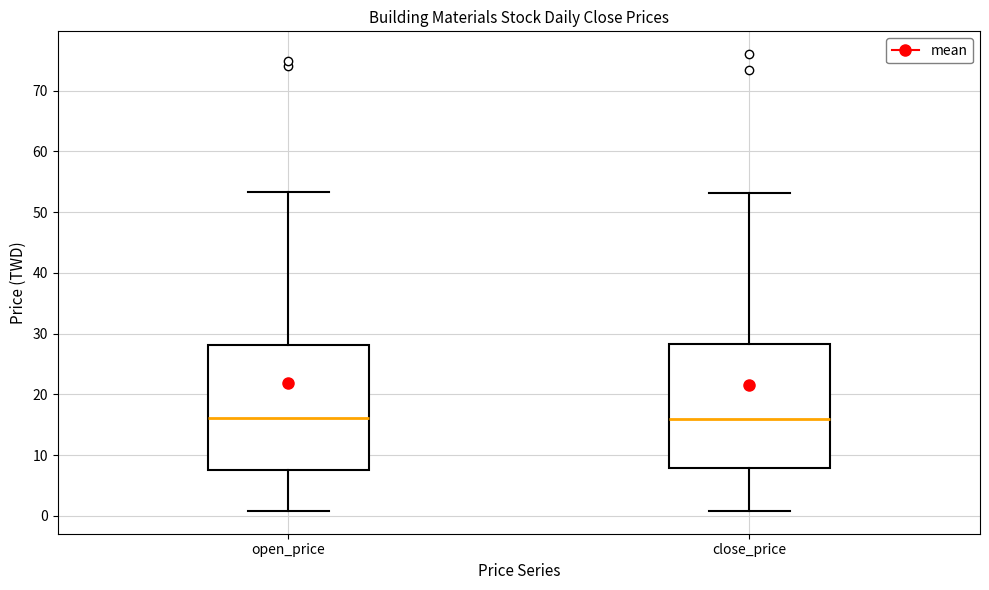

Reading left to right, transcribe this box plot: for each box, give where its median line is, the range the box spans, and where its two whiskers end, as read against the y-axis. The values are not printed on the chart, so give them approximately, as read against the axis.

open_price: median 16, box 8 to 28, whiskers 1 to 53
close_price: median 16, box 8 to 28, whiskers 1 to 53